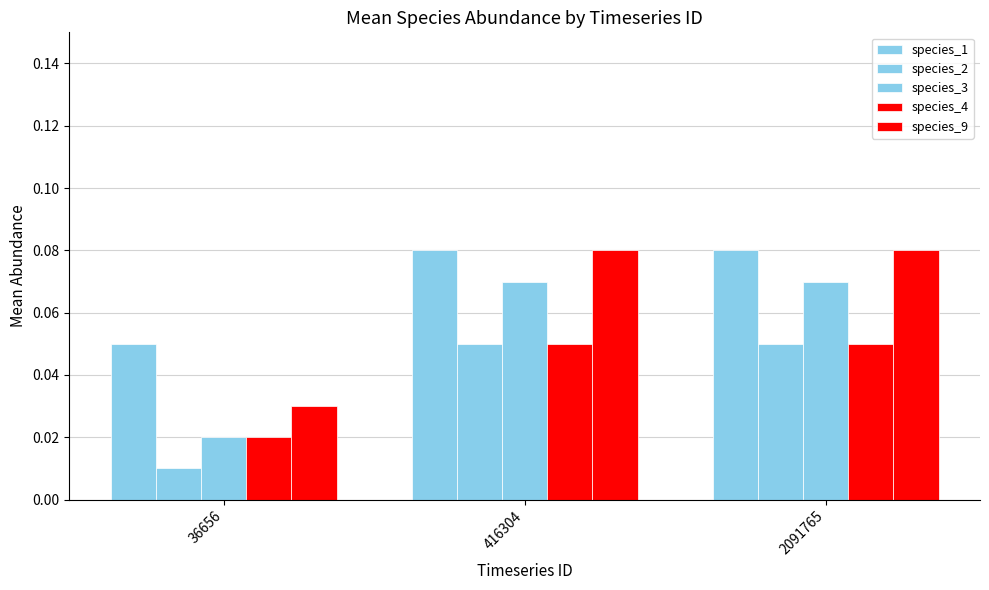

Between 36656 and 416304, which is larger?

416304